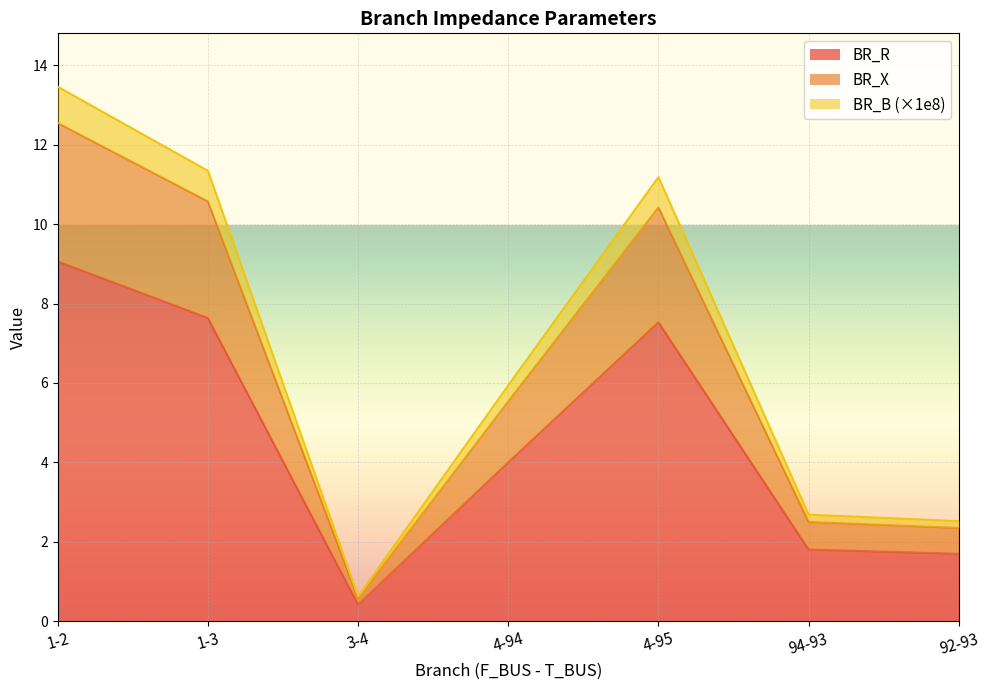

What is the label of the 4th point from the left?

4-94